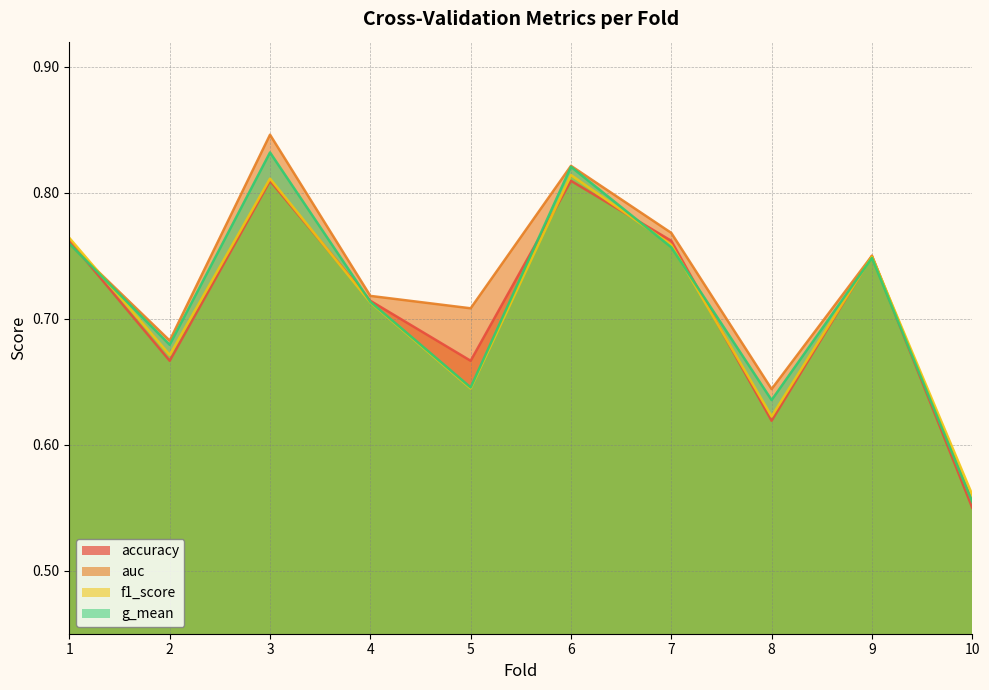

At which label does auc reach its peak?

3